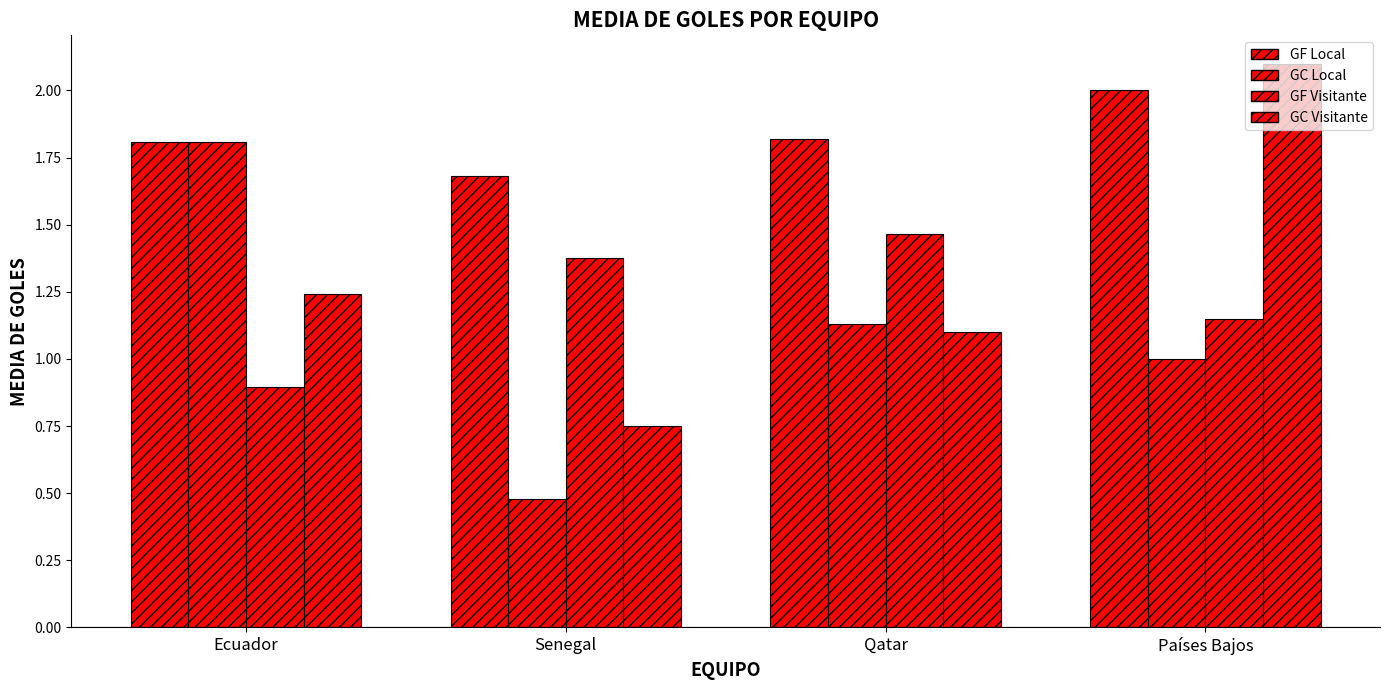

How many distinct data groups are displayed?

4